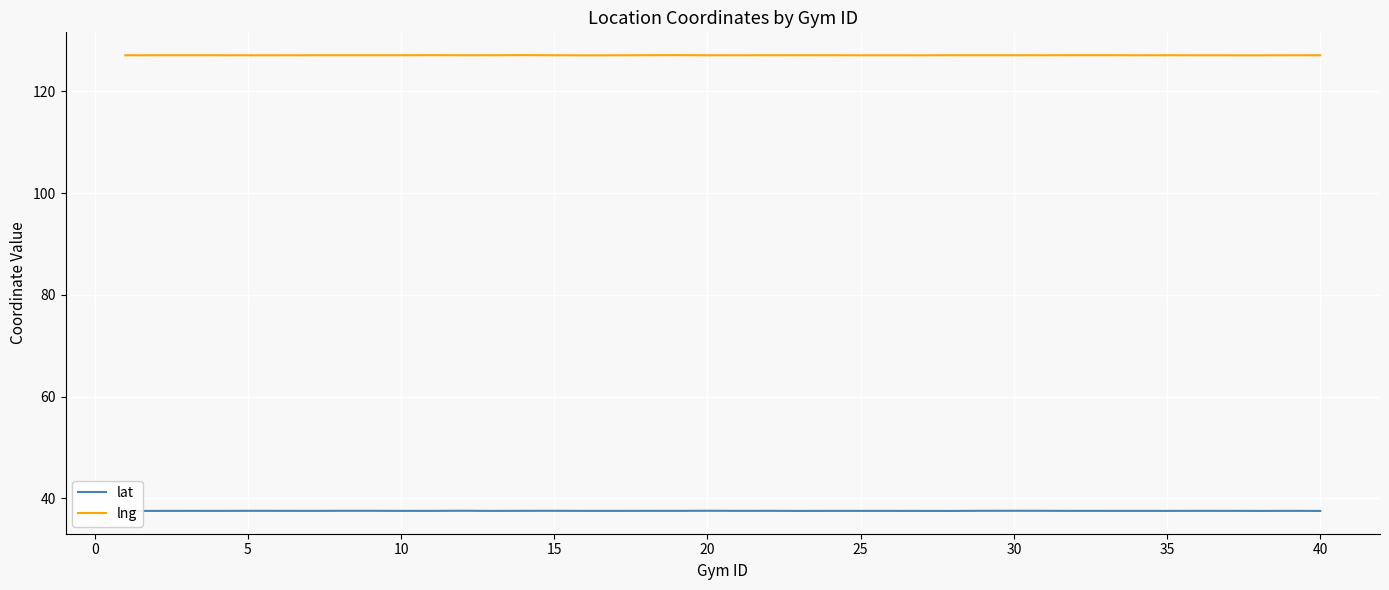

Which series has the widest spread of values?

lng